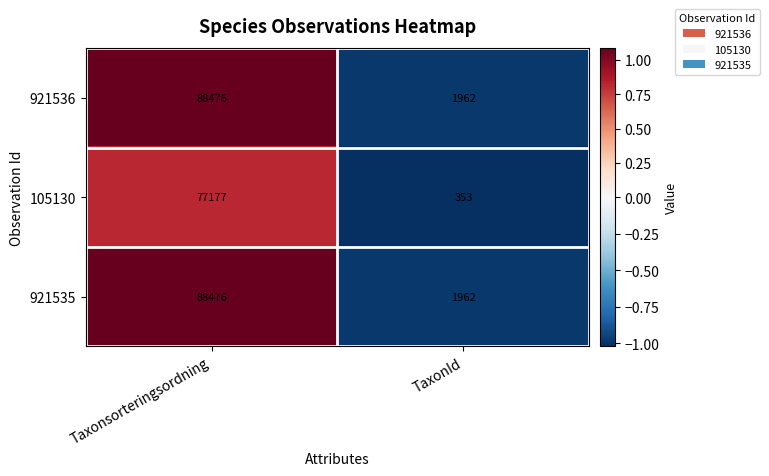

What is the sum of all 105130 values?

77530